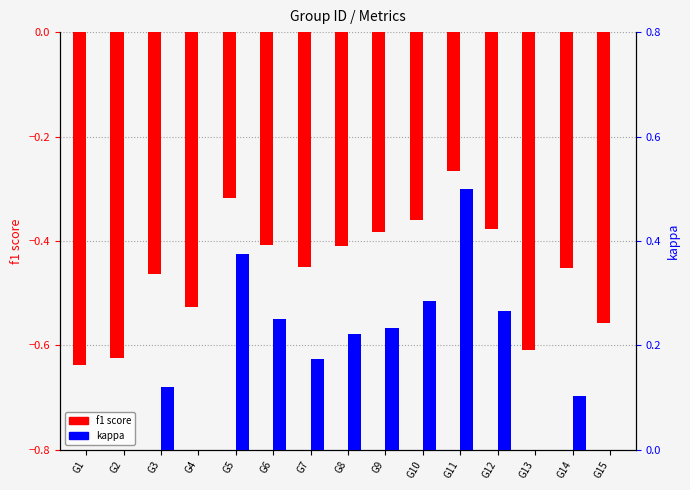

Reading left to right, extract all data points from this chart.

f1: -0.6	-0.6	-0.5	-0.5	-0.3	-0.4	-0.4	-0.4	-0.4	-0.4	-0.3	-0.4	-0.6	-0.5	-0.6
kappa: -0.3	-0.2	0.1	-0.0	0.4	0.2	0.2	0.2	0.2	0.3	0.5	0.3	-0.2	0.1	-0.1